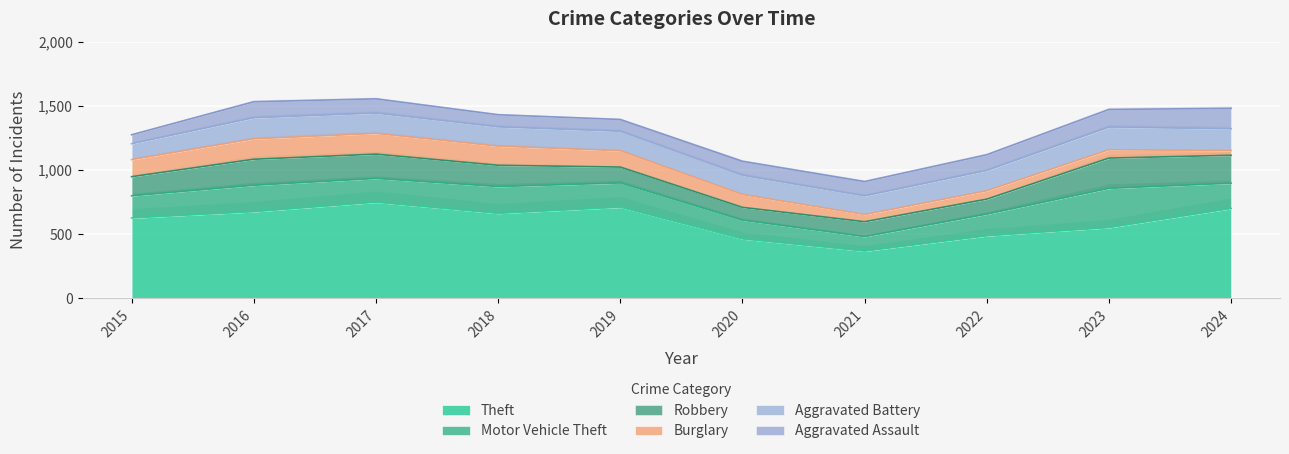

The Motor Vehicle Theft series shows 306 at 2023. True or false?

True